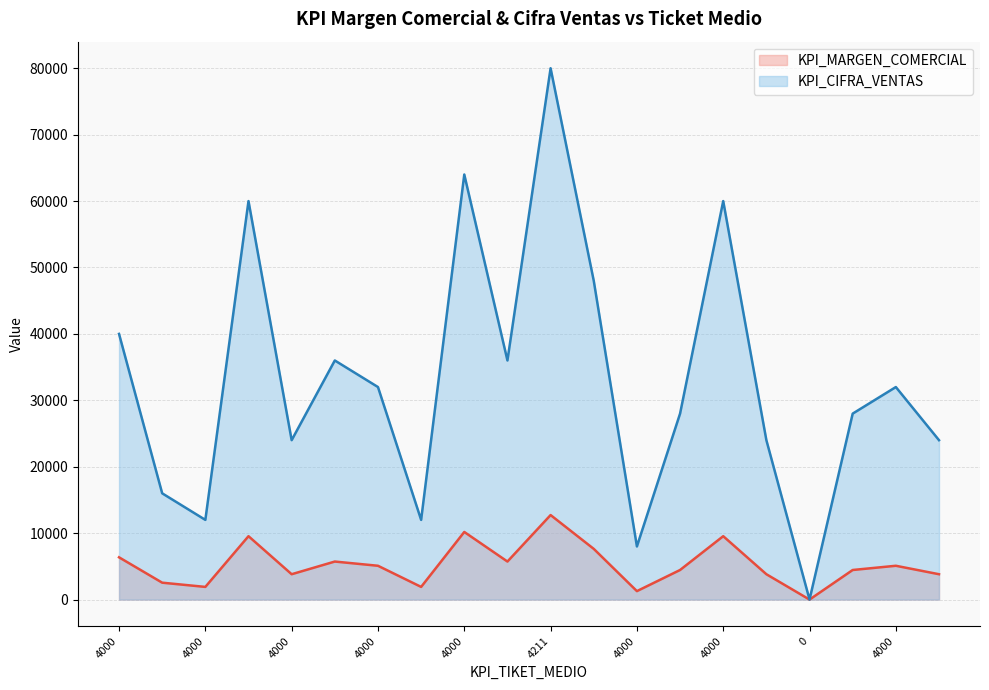

Reading left to right, what are all the values shown in this chart?

KPI_MARGEN_COMERCIAL: 6364	2545	1909	9545	3818	5727	5091	1909	10182	5727	12727	7636	1273	4455	9545	3818	0	4455	5091	3818
KPI_CIFRA_VENTAS: 40000	16000	12000	60000	24000	36000	32000	12000	64000	36000	80000	48000	8000	28000	60000	24000	0	28000	32000	24000